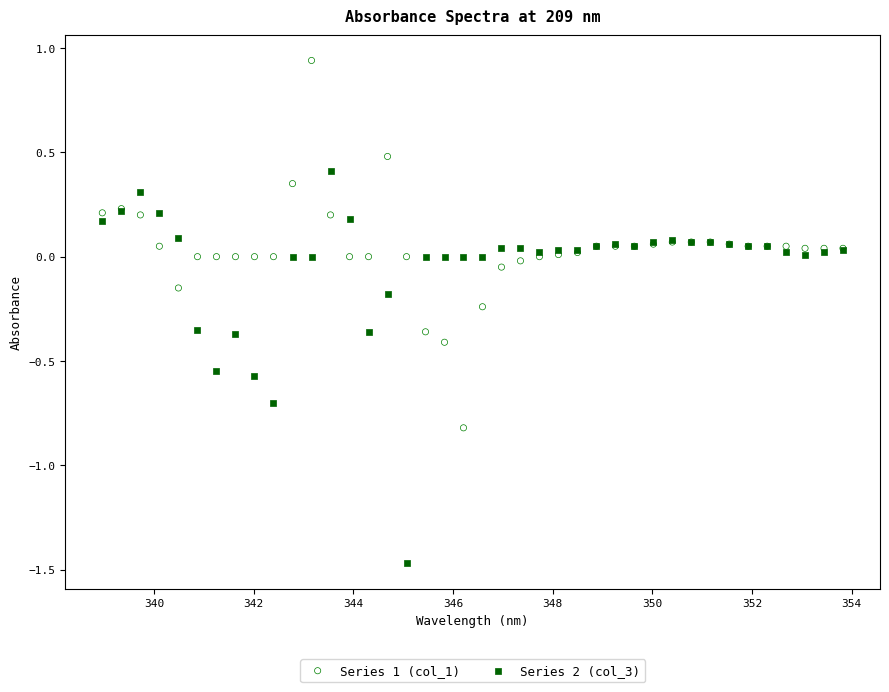

Which series reaches the maximum Y coordinate?

Series 1 (col_1)